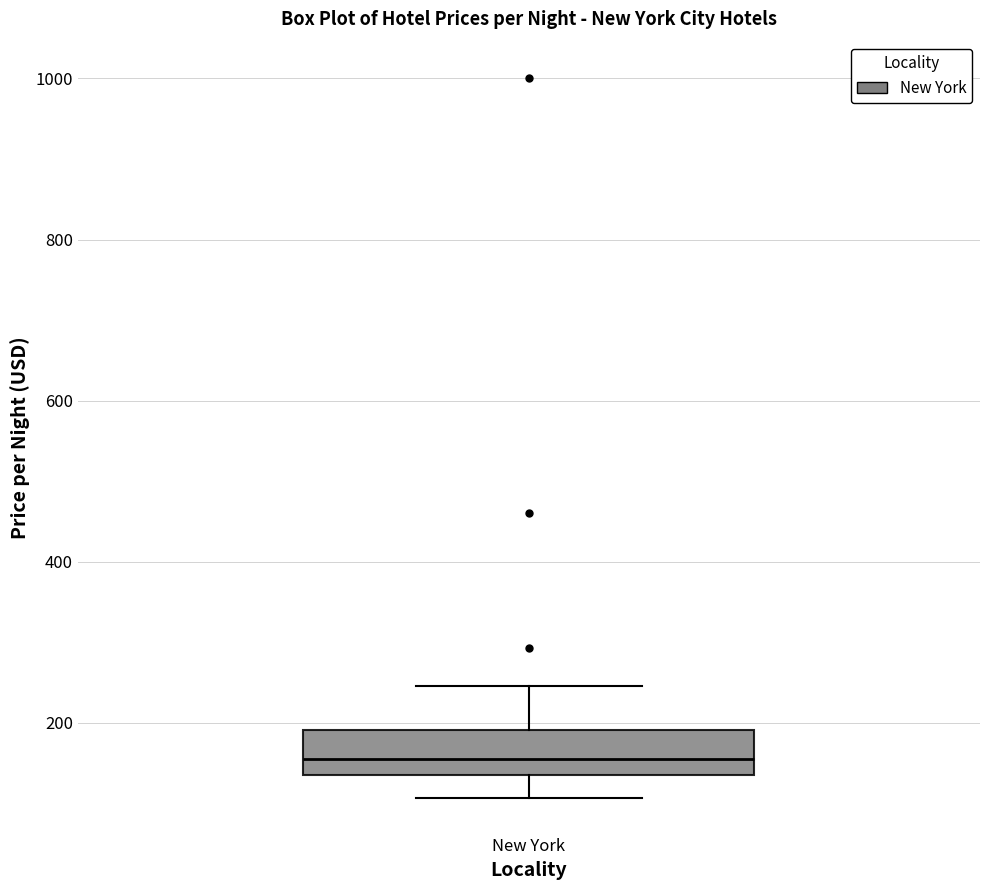

Where does the median line of the box for New York sit on the y-axis? The values are not printed on the chart, so give them approximately, as read against the axis.

160